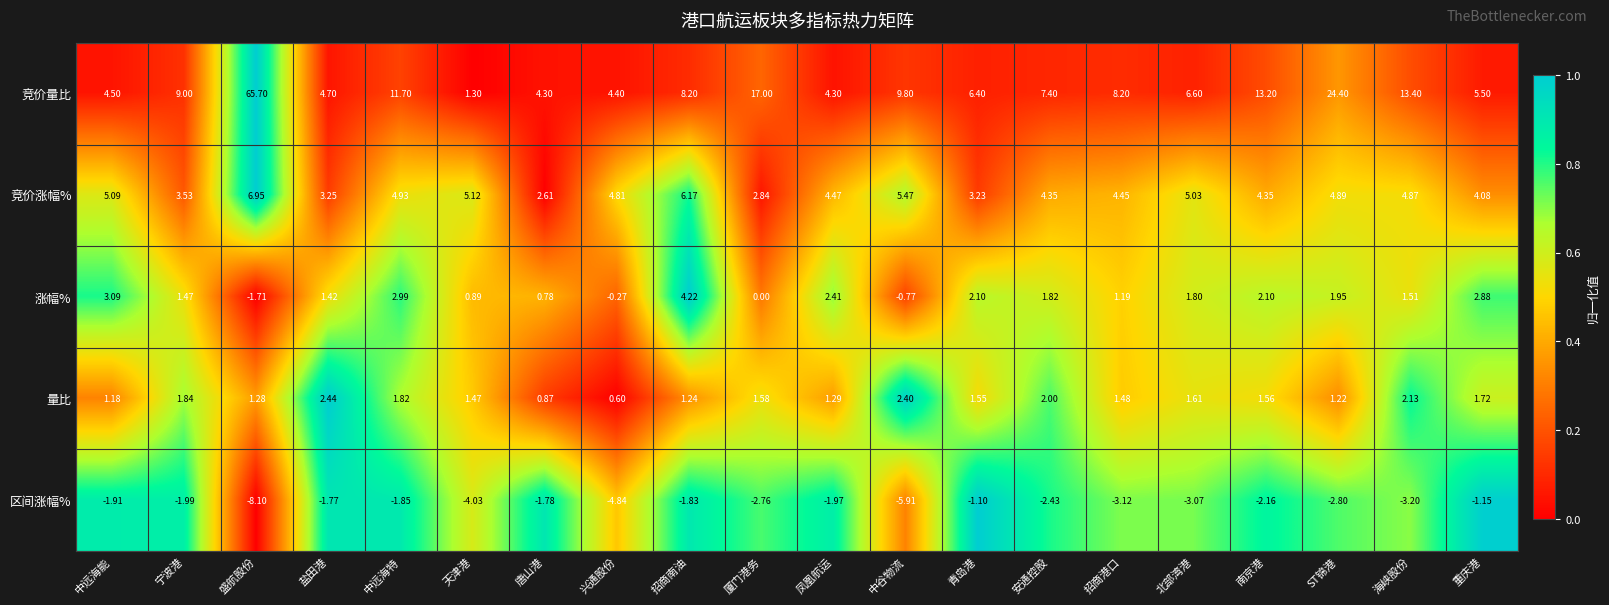

Which series has the largest total across all categories?

竞价量比